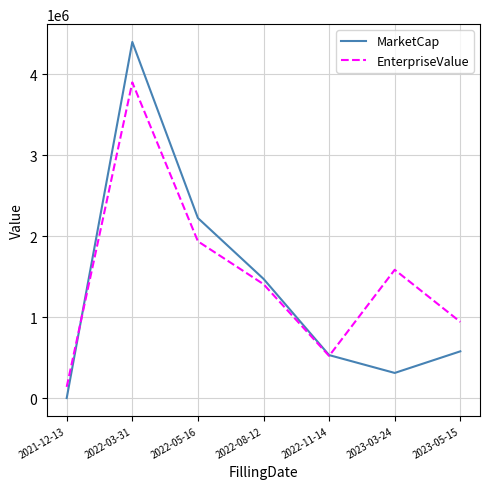

Count the number of categories in the chart.

7